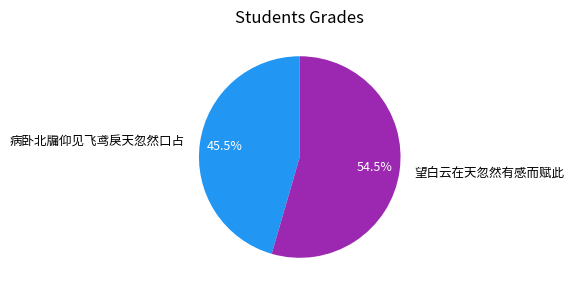

To the nearest percent, what is the difference between the largest and smallest slice percentages?

9%